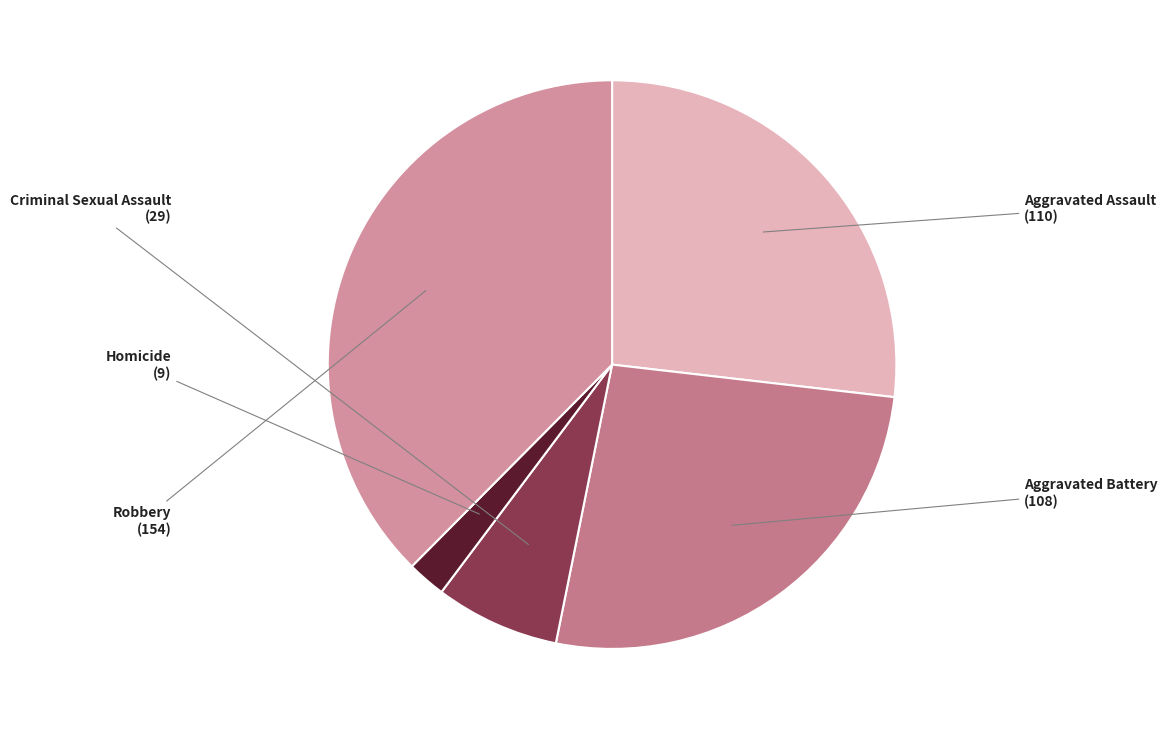

How many segments does this pie chart have?

5